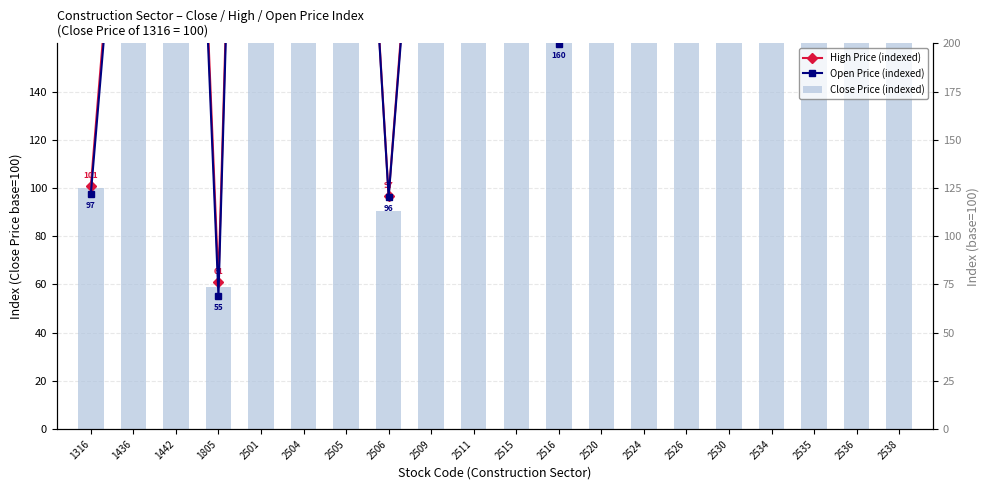

What is the maximum value for Open Price (indexed)?

2226.9